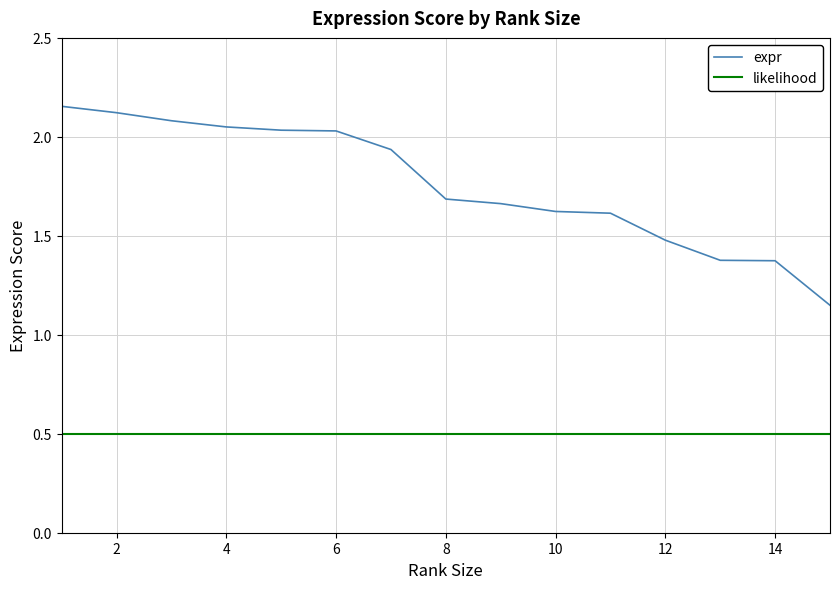

List the series in order of their overall mean, highest first.

expr, likelihood